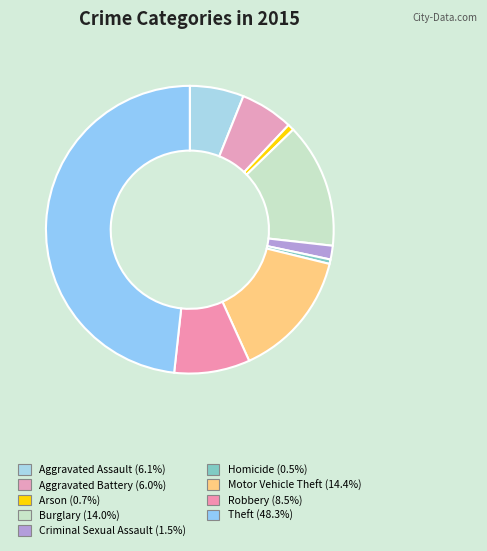

Count the number of slices in the pie.

9